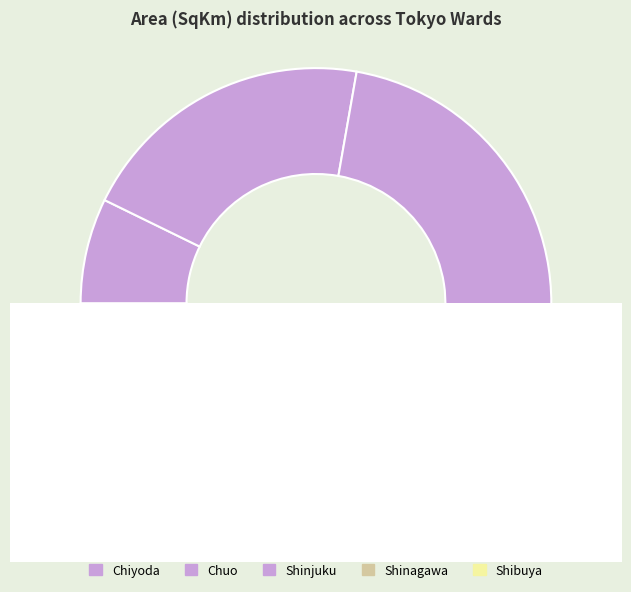

To the nearest percent, what percentage of the pie is Chuo?

21%